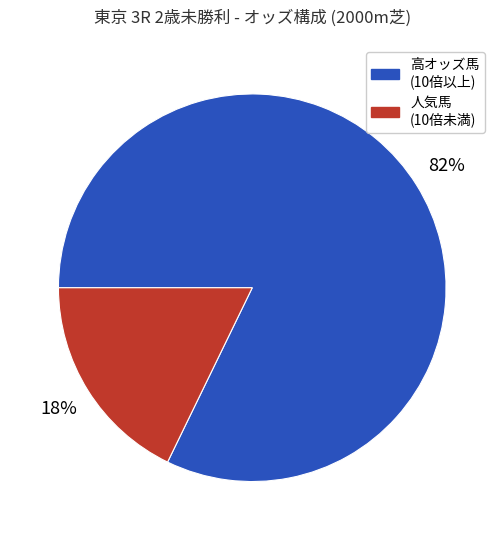

How many slices are in this pie chart?

2